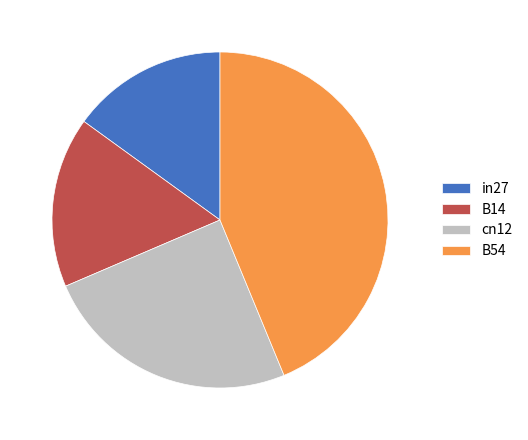

How many slices are in this pie chart?

4